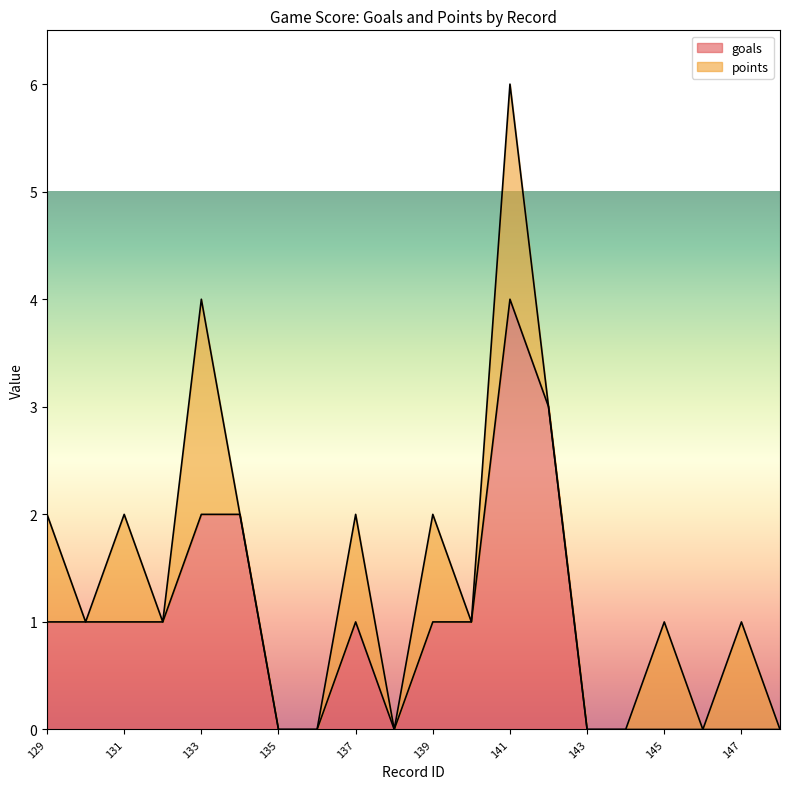

Between 141 and 129, which is larger?

141